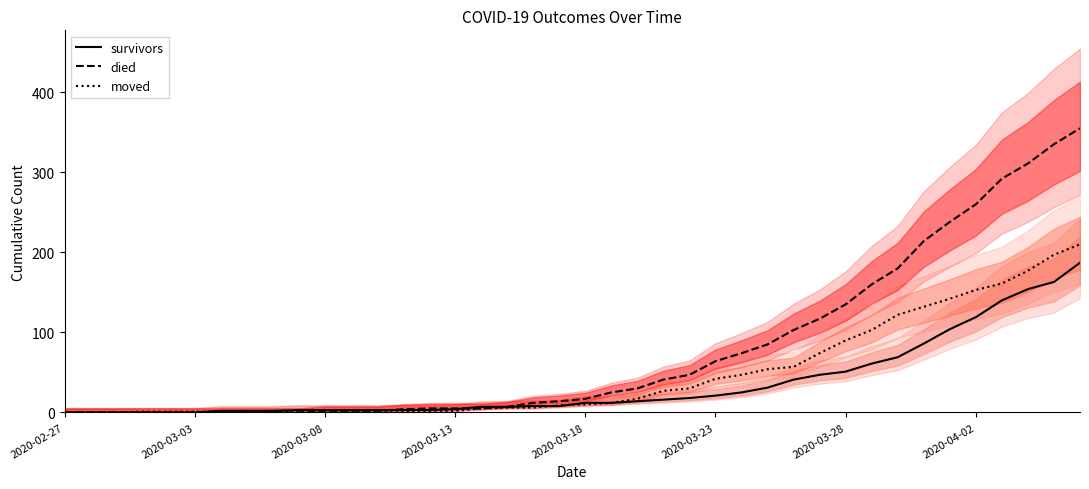

The survivors series shows 0 at 2020-03-13. True or false?

True